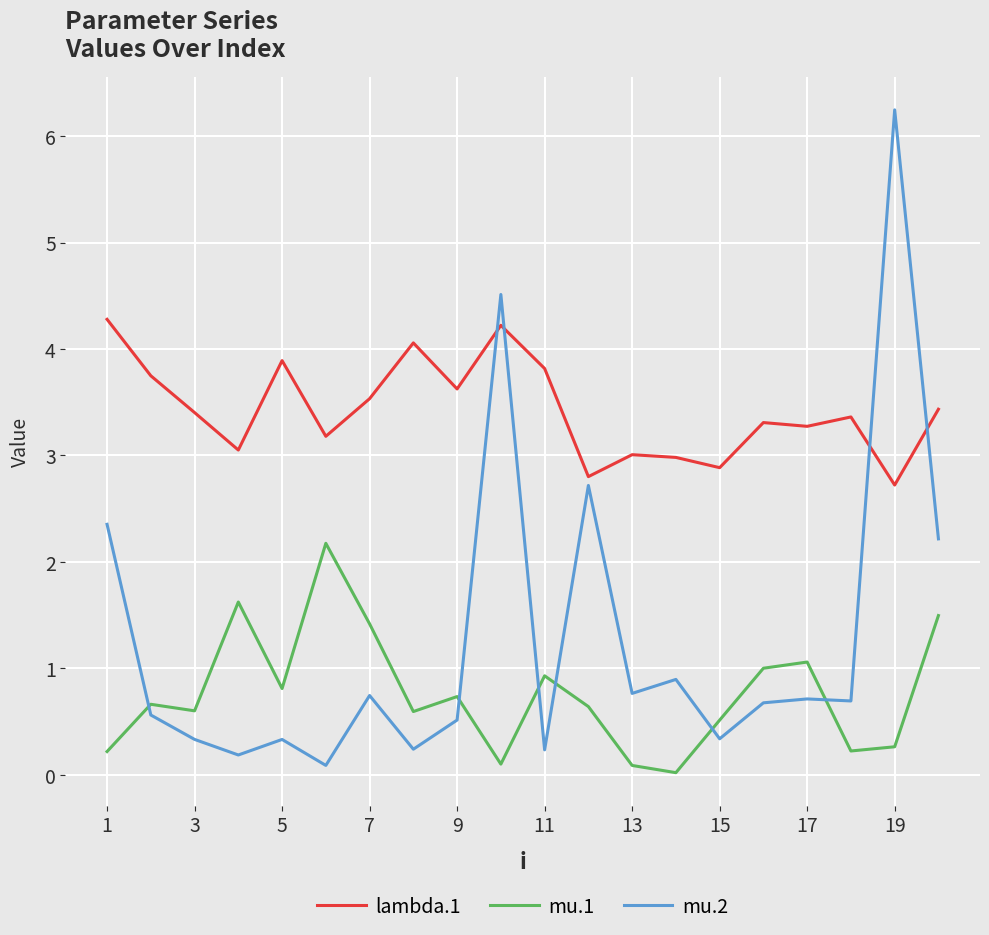

What are all the series names shown in the legend?

lambda.1, mu.1, mu.2